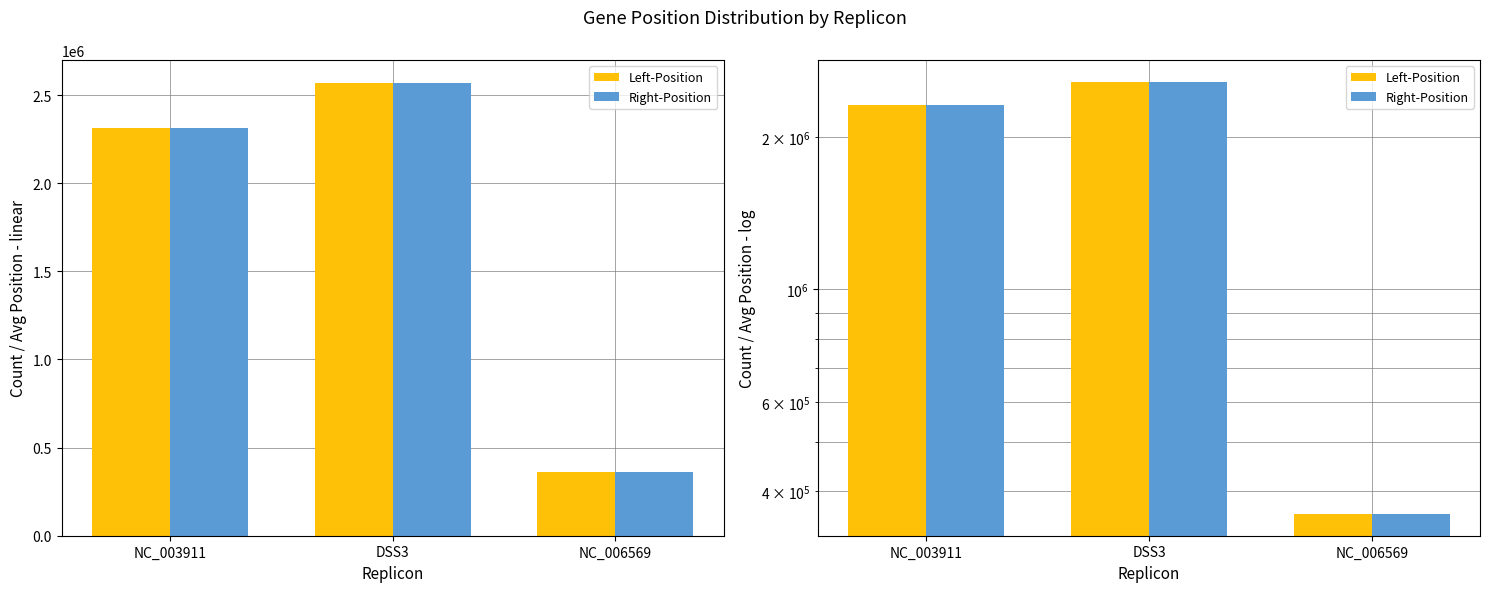

Rank the series by their maximum value, from lowest to highest.

Left-Position, Right-Position